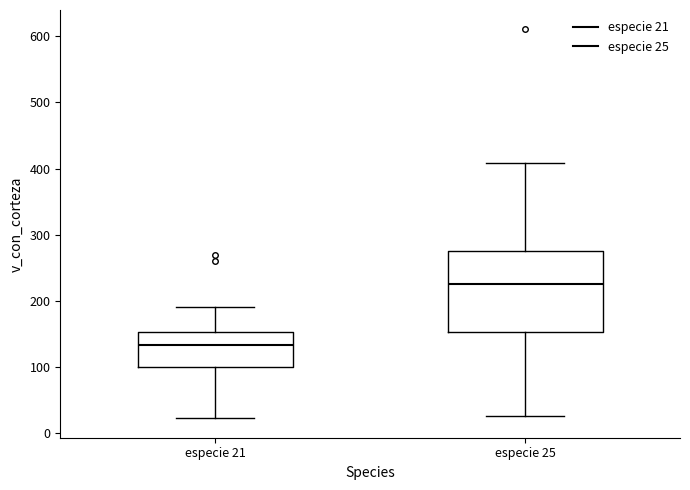

Where is the upper edge of the box for especie 21 on the y-axis? The values are not printed on the chart, so give them approximately, as read against the axis.

150